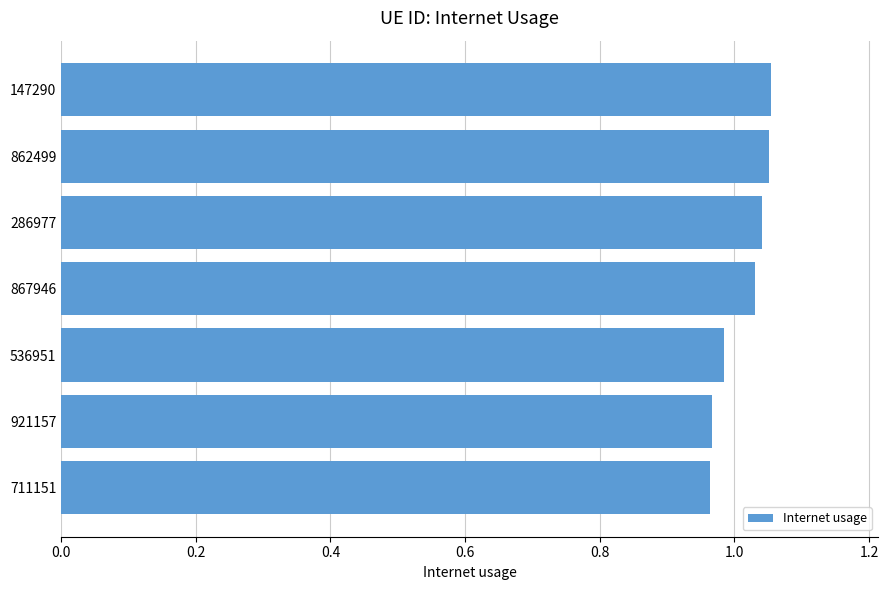

What is the sum of the values at 286977 and 867946?

2.1